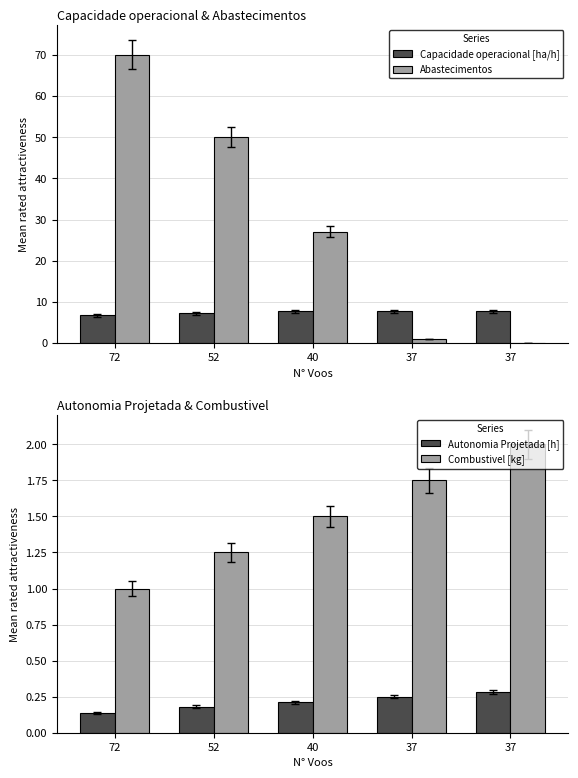

True or false: Capacidade operacional [ha/h] has a value of 7.8 at 37.

True